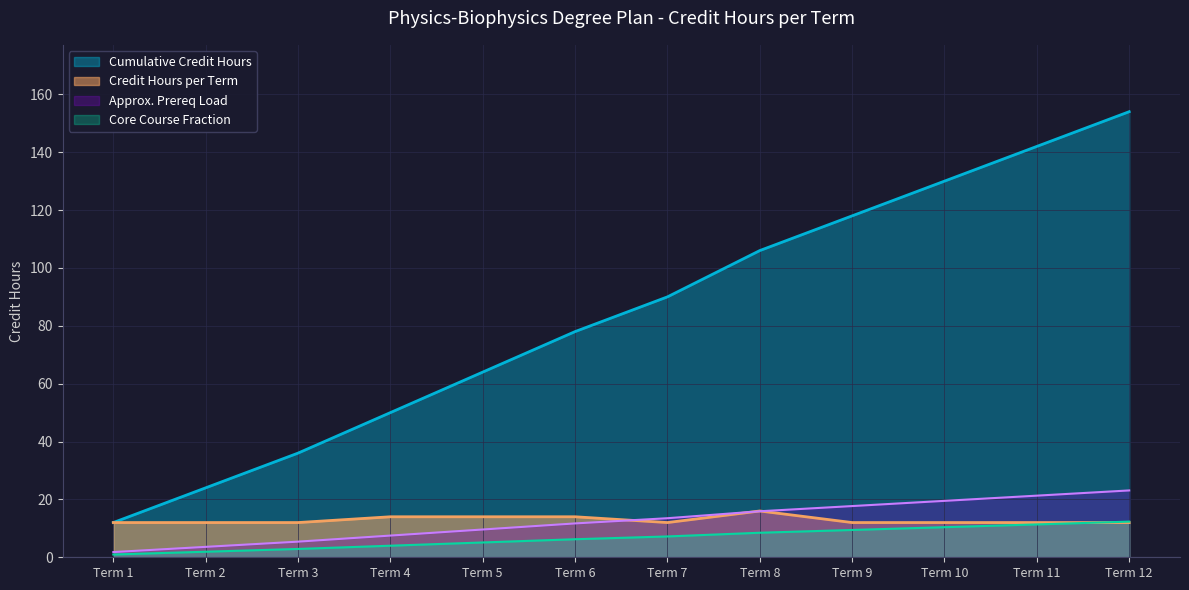

Where is the first local maximum?

Term 8